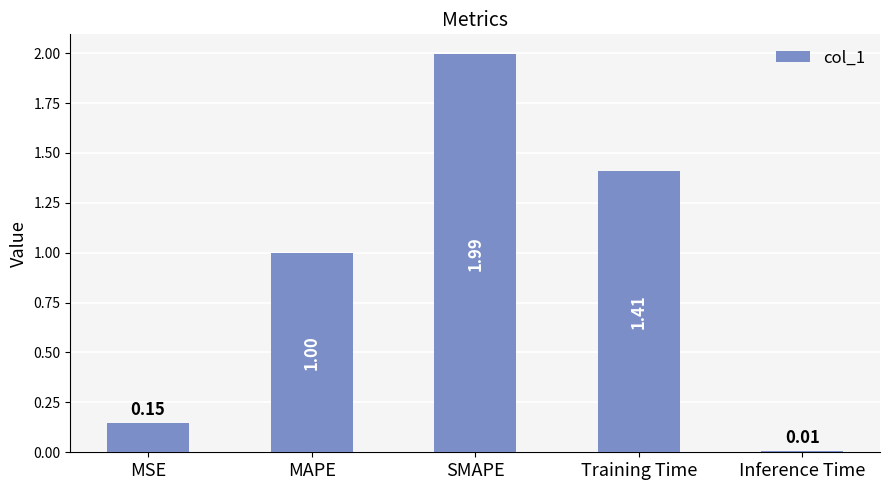

What is the sum of all values?

4.6